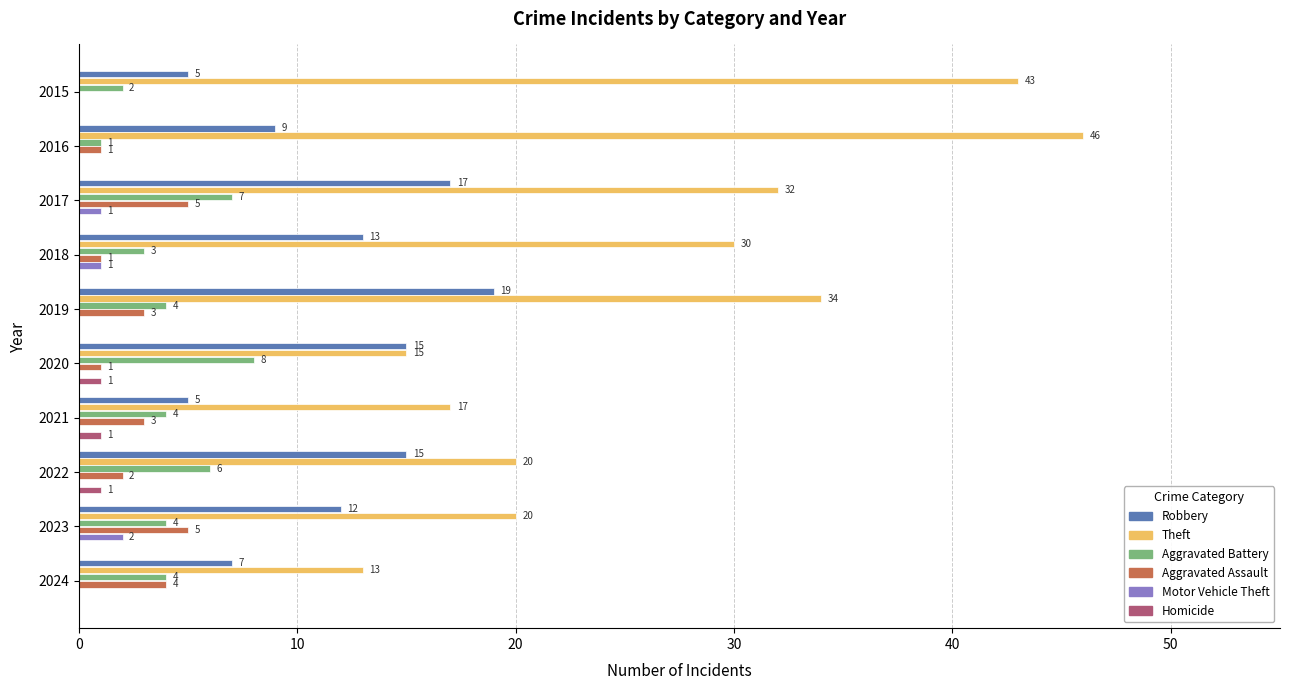

What is the sum of all Theft values?

270